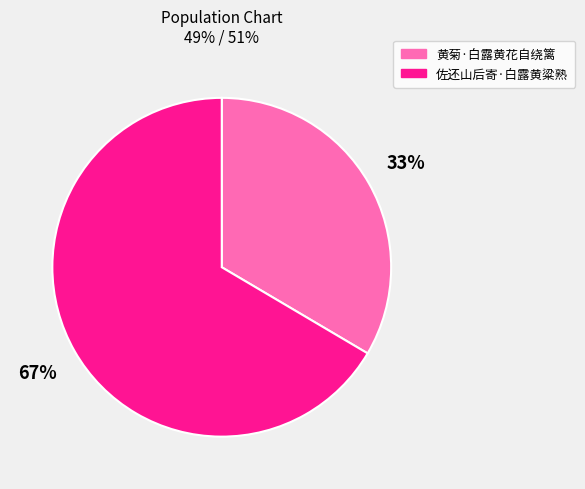

Do 黄菊·白露黄花自绕篱 and 佐还山后寄·白露黄粱熟 together represent more than half of the pie?

Yes